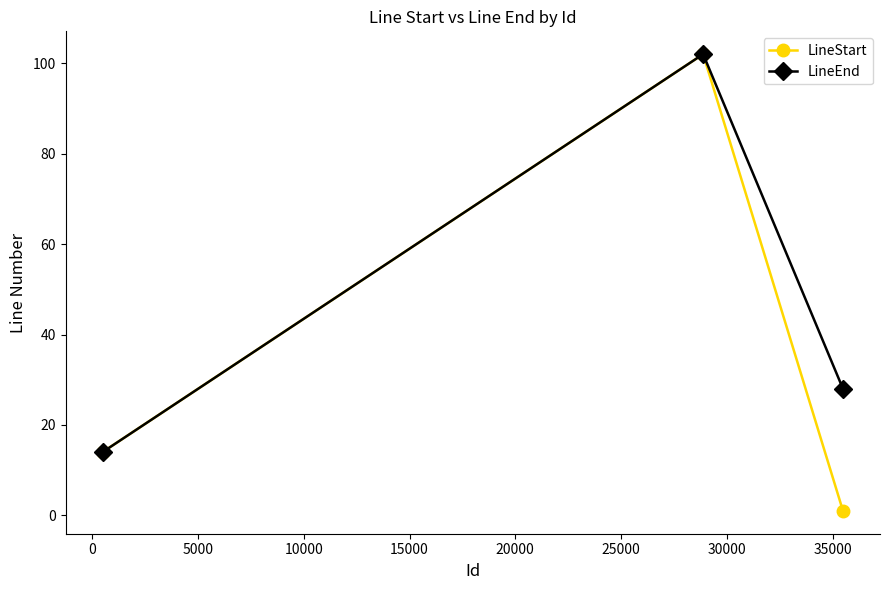

Rank the series by their average value, from highest to lowest.

LineEnd, LineStart